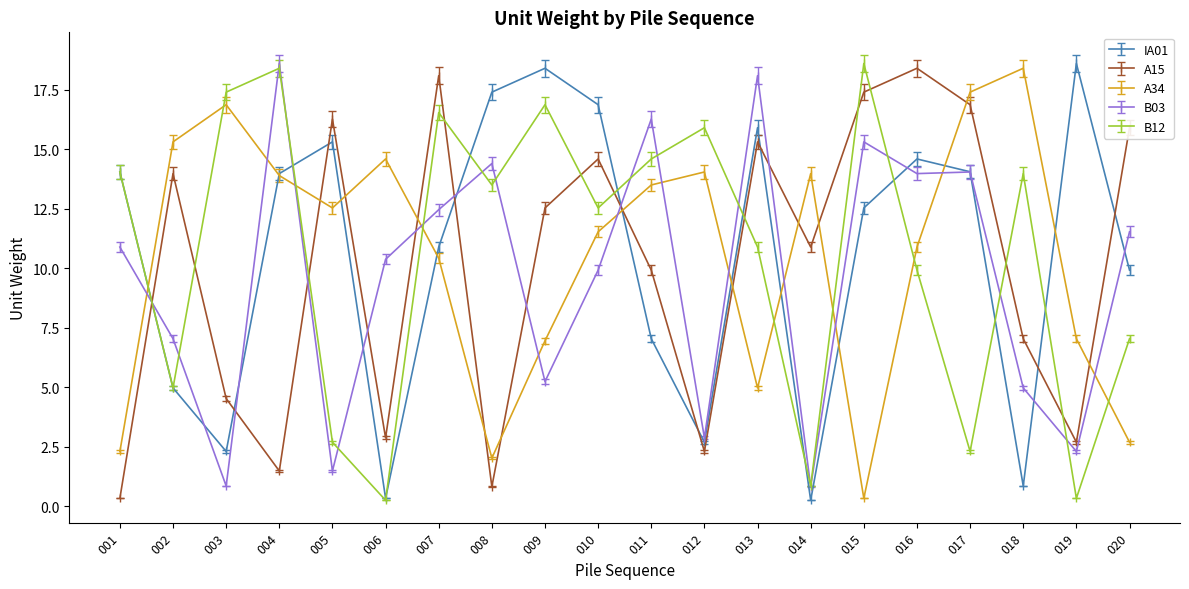

Between which two adjacent categories do A34 and B12 first intersect?

001 and 002